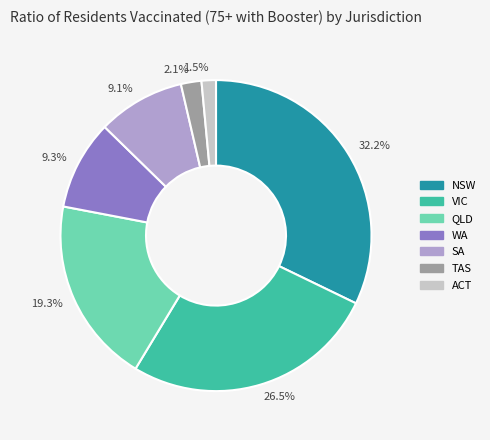

Which category has the biggest portion of the pie?

NSW